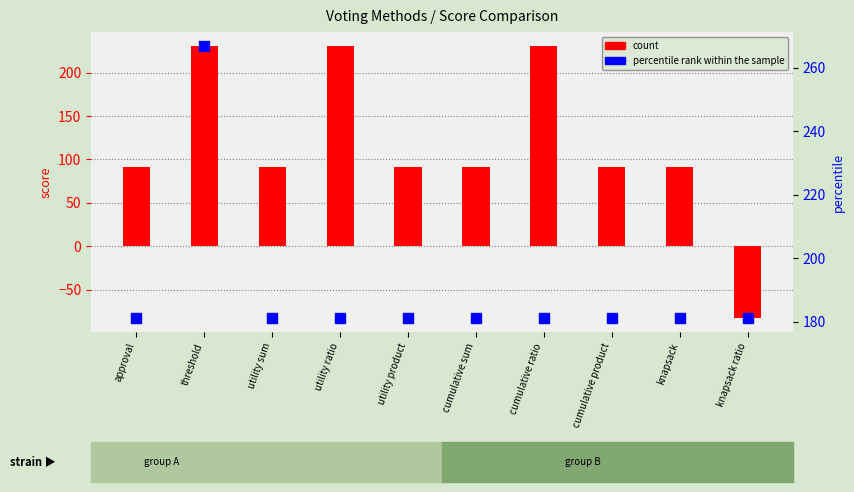

What is the difference between the maximum and minimum values in the percentile rank within the sample series?

86